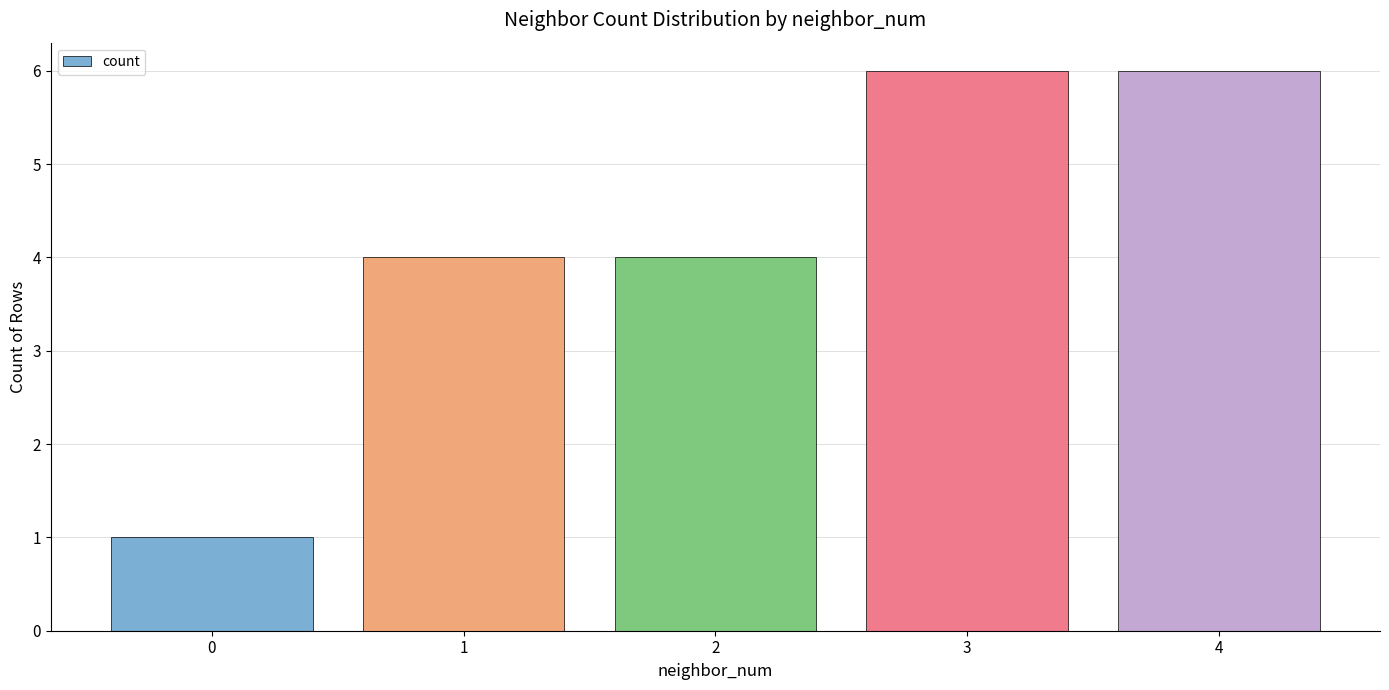

What is the value of the 3rd bar from the left?

4